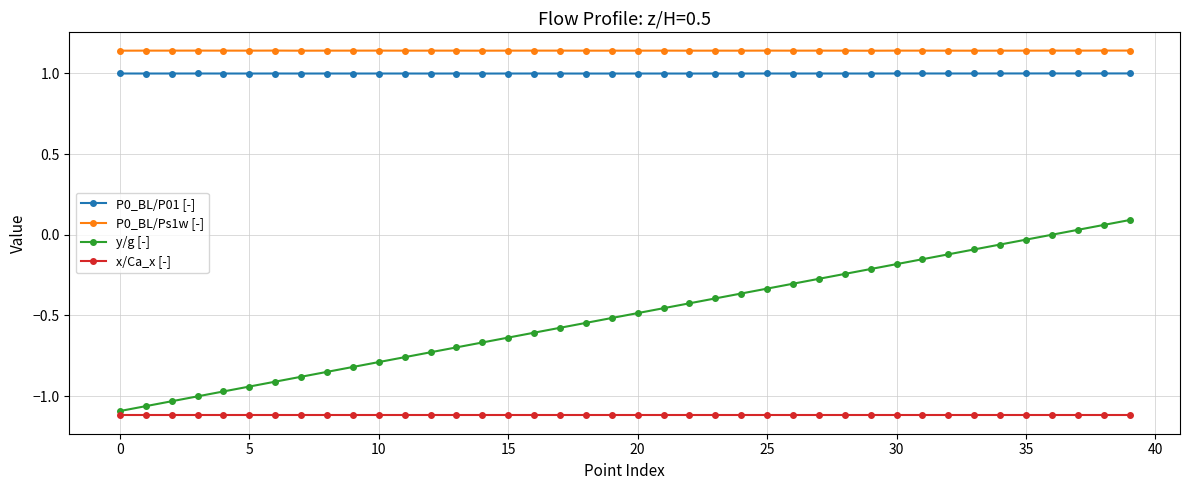

What is the sum of all P0_BL/P01 [-] values?

40.0